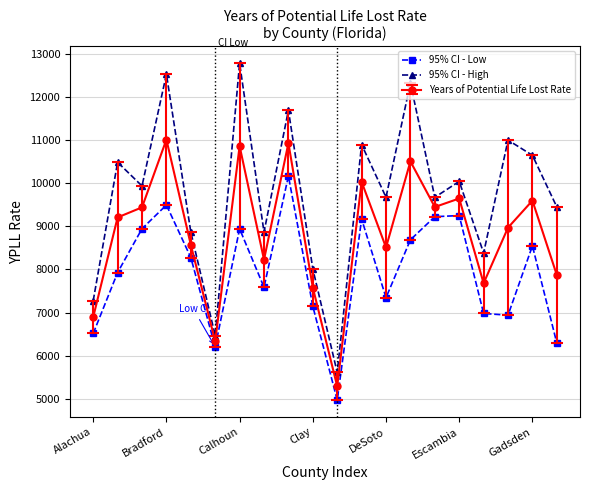

Rank the series by their average value, from highest to lowest.

95% CI - High, Years of Potential Life Lost Rate, 95% CI - Low